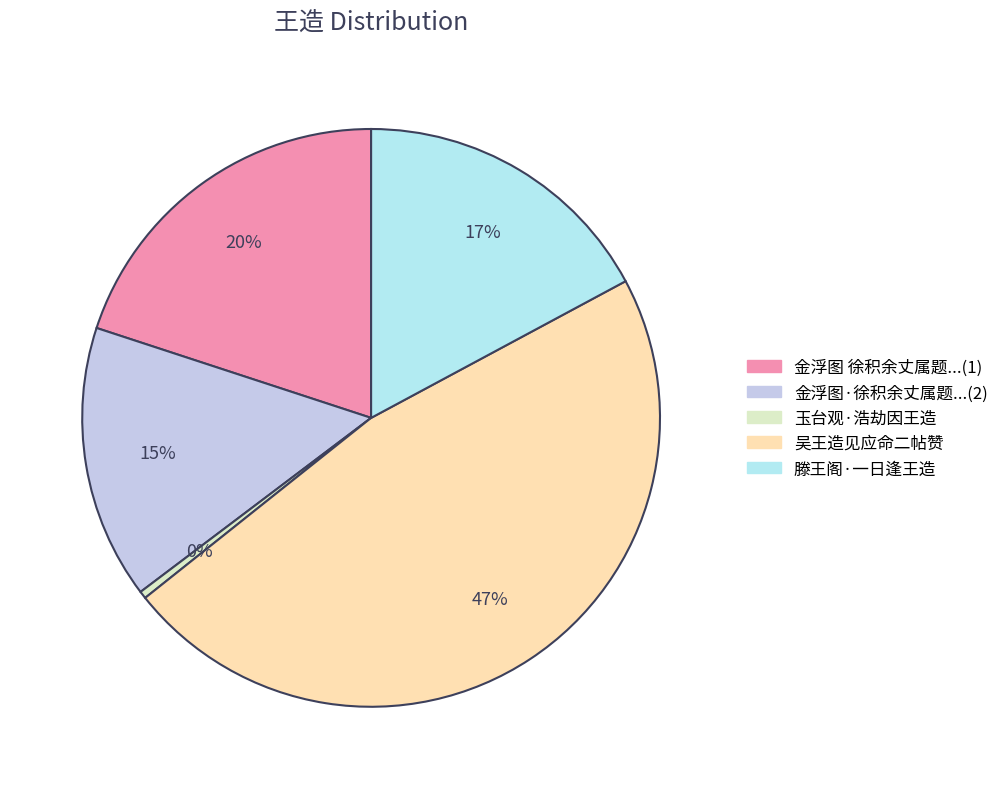

Is it true that 滕王阁·一日逢王造 is 17% of the pie?

True